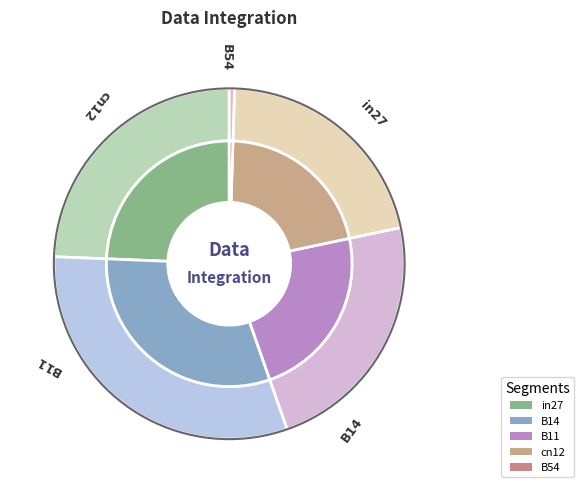

Count the number of slices in the pie.

5